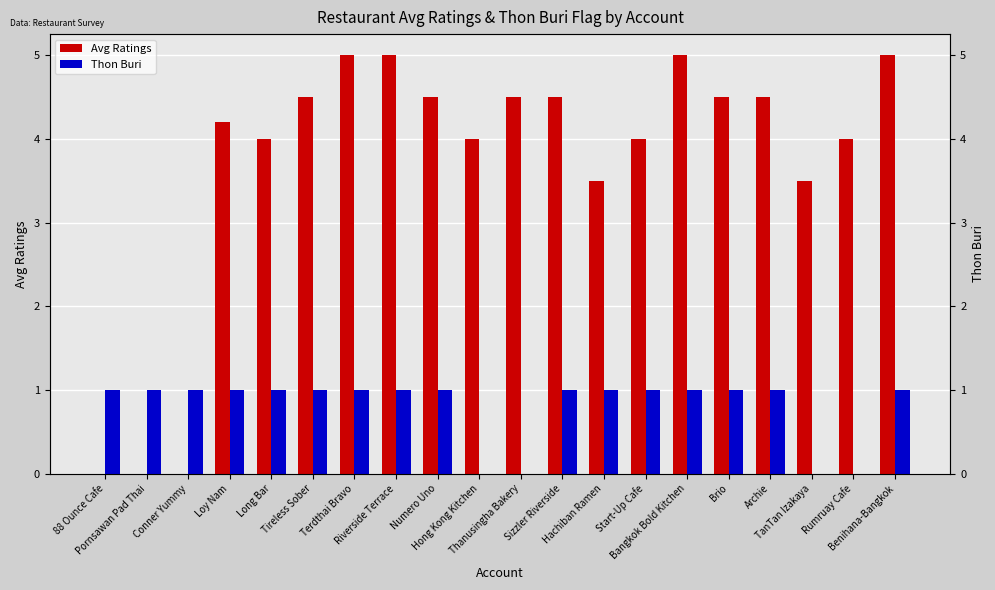

Reading left to right, transcribe all the data shown in this chart.

Avg Ratings: 0.0	0.0	0.0	4.2	4.0	4.5	5.0	5.0	4.5	4.0	4.5	4.5	3.5	4.0	5.0	4.5	4.5	3.5	4.0	5.0
Thon Buri: 1.0	1.0	1.0	1.0	1.0	1.0	1.0	1.0	1.0	0.0	0.0	1.0	1.0	1.0	1.0	1.0	1.0	0.0	0.0	1.0